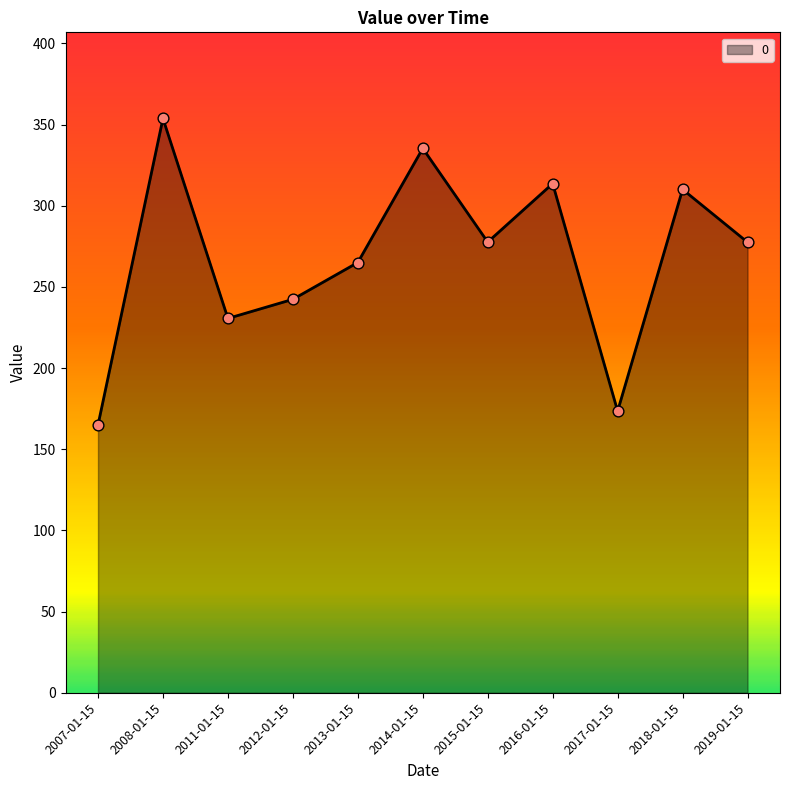

What is the change in value from 2017-01-15 to 2018-01-15?

+136.6